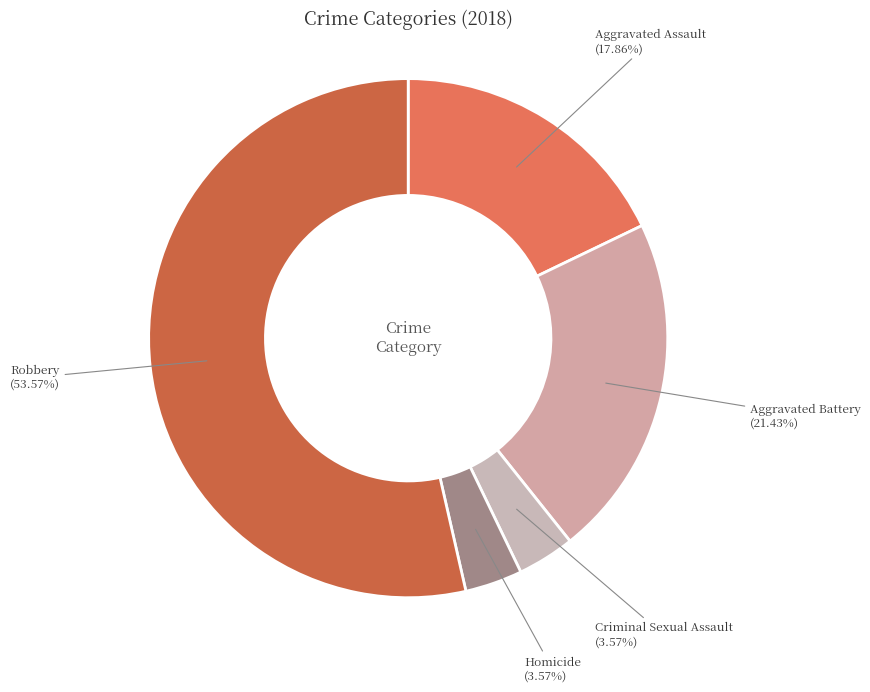

What is the largest slice in the pie chart?

Robbery